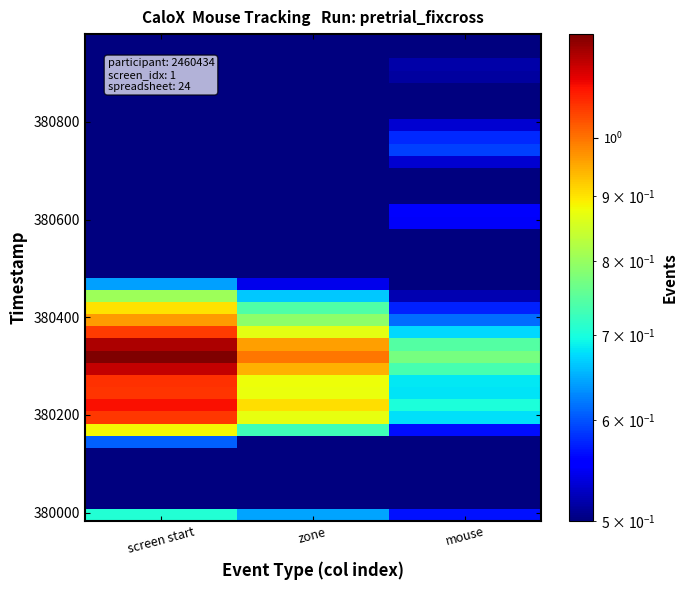

What is the total value across all series at zone?

20.0